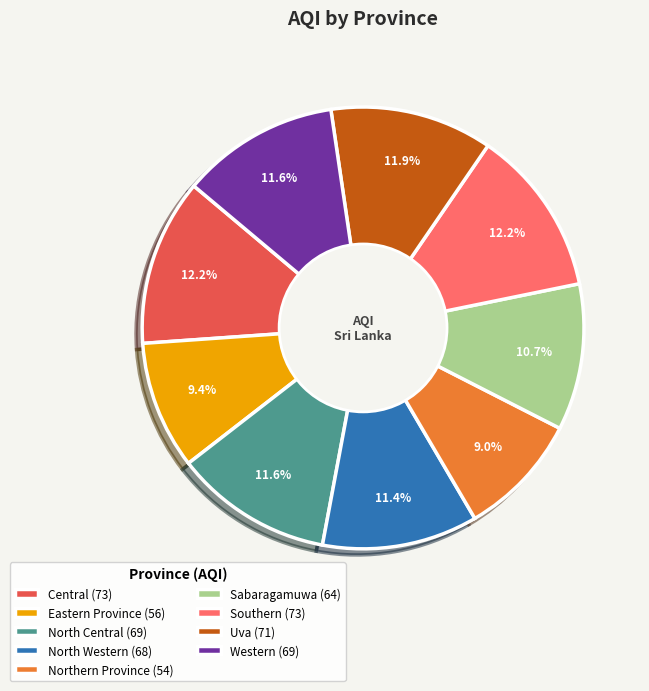

How many segments does this pie chart have?

9